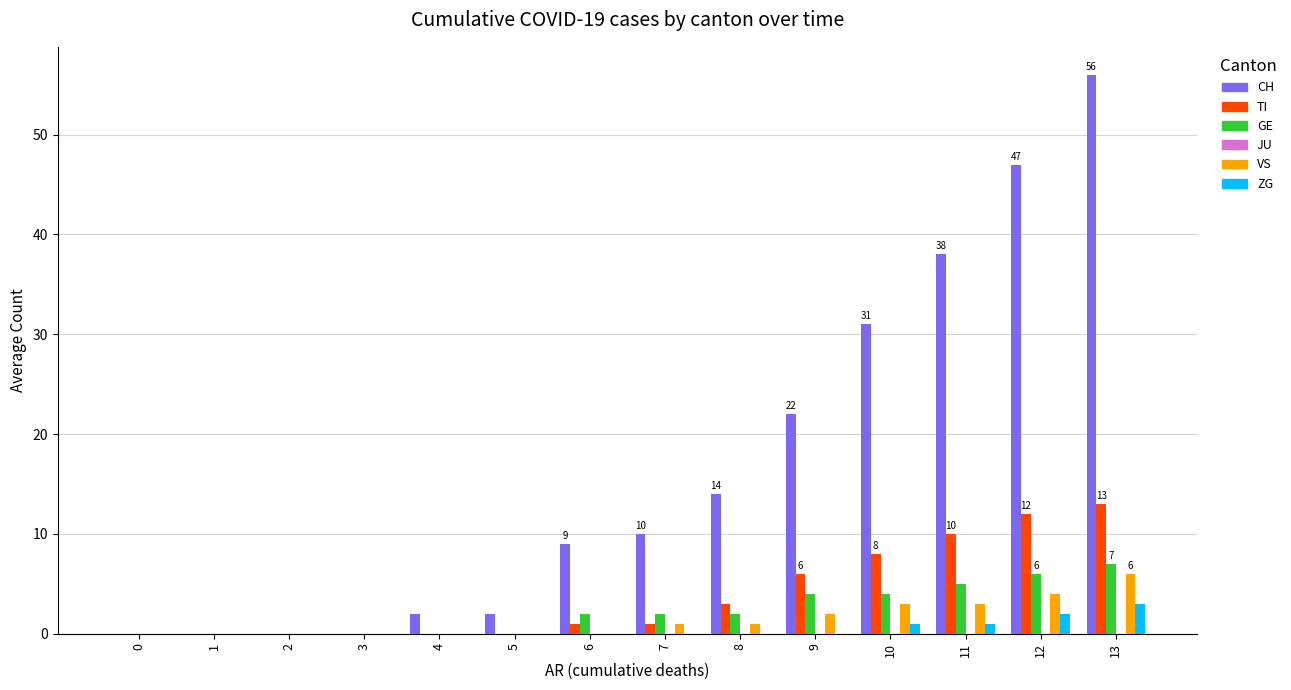

Which series has the largest range (max minus min)?

CH